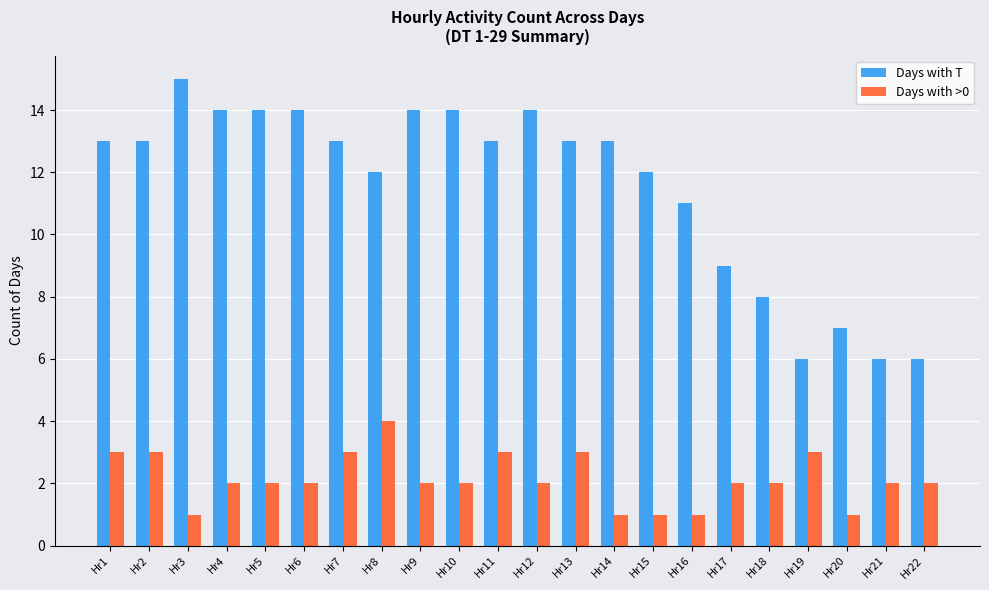

Reading left to right, extract all data points from this chart.

Days with T: 13	13	15	14	14	14	13	12	14	14	13	14	13	13	12	11	9	8	6	7	6	6
Days with >0: 3	3	1	2	2	2	3	4	2	2	3	2	3	1	1	1	2	2	3	1	2	2